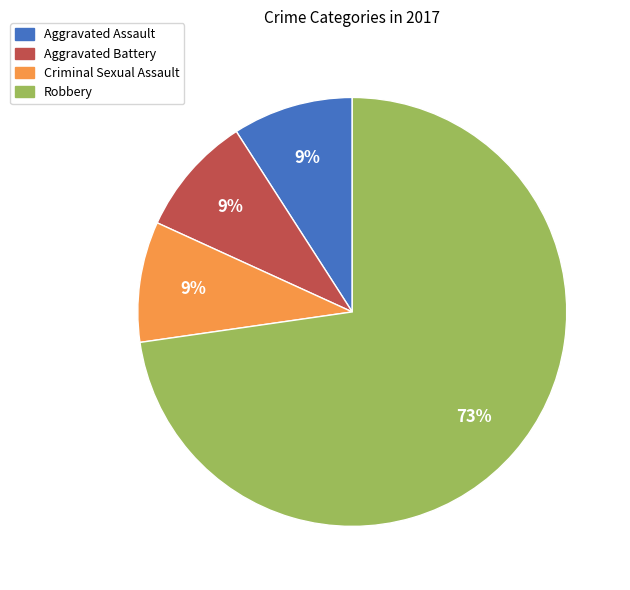

Which has a higher value, Robbery or Aggravated Battery?

Robbery